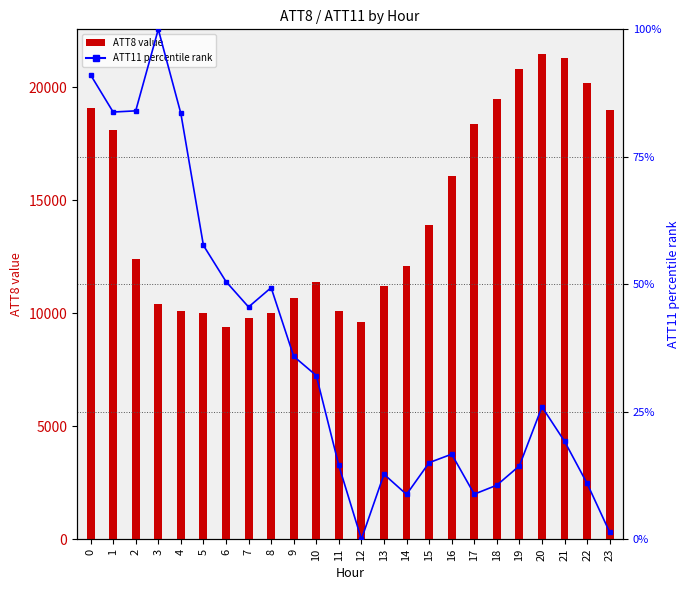

How many groups of bars are there?

24